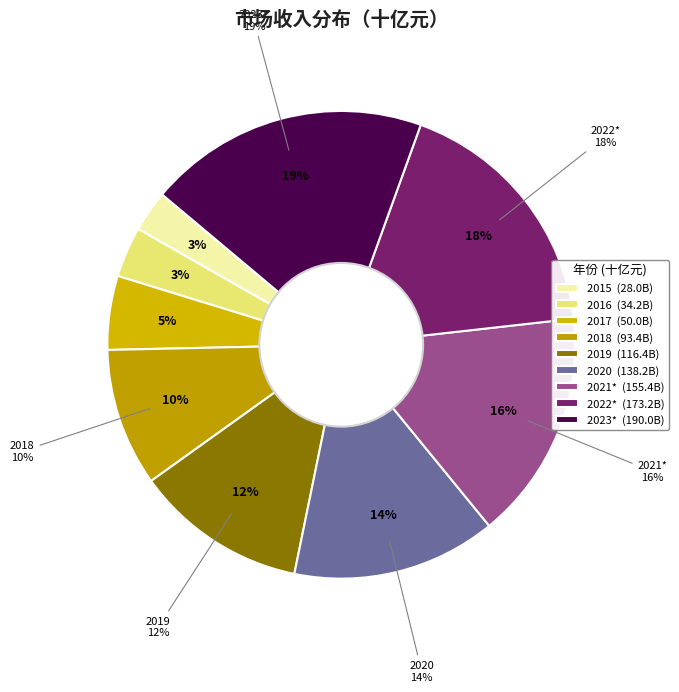

How many segments does this pie chart have?

9